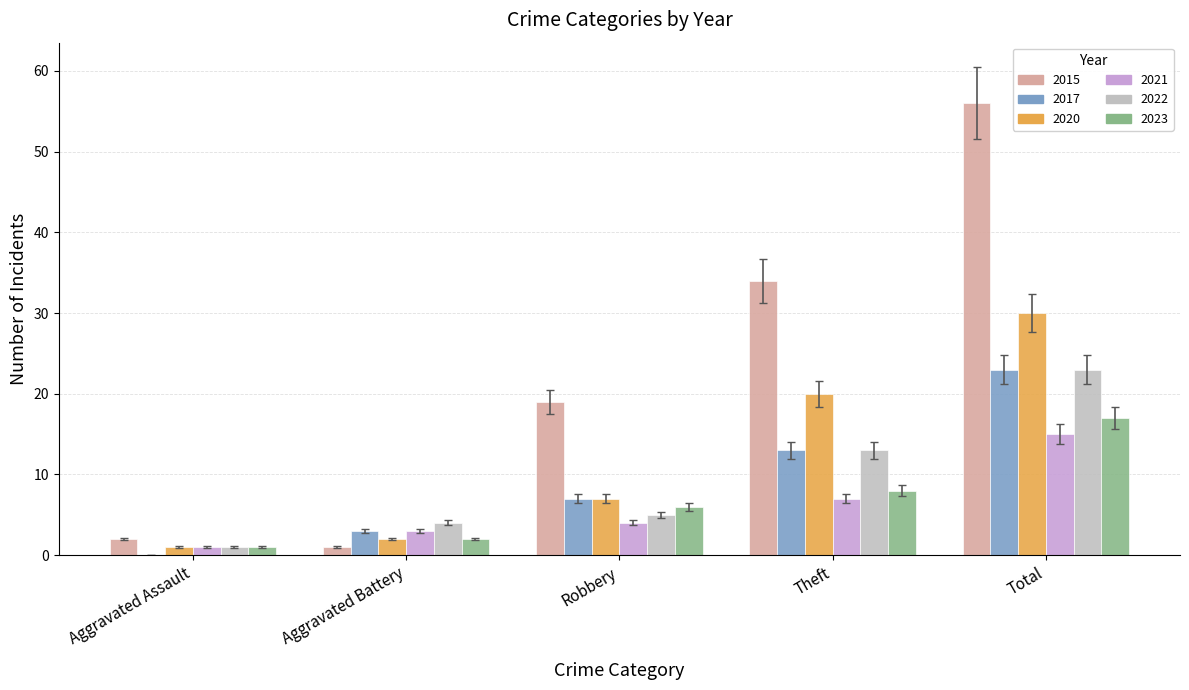

At which category is the sum across all series the highest?

Total